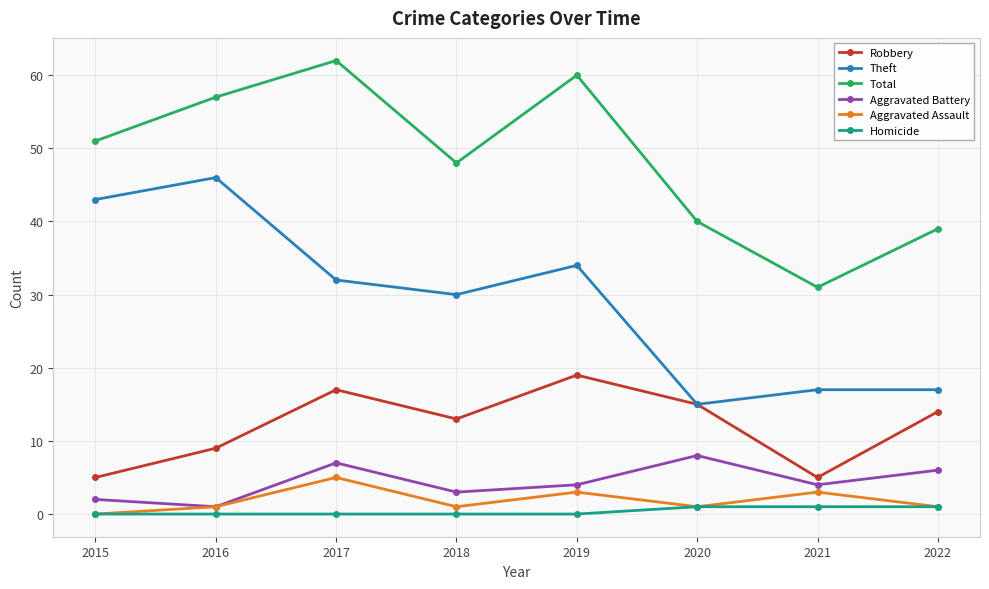

What is the value of the Aggravated Battery point at the 1st from the left?

2